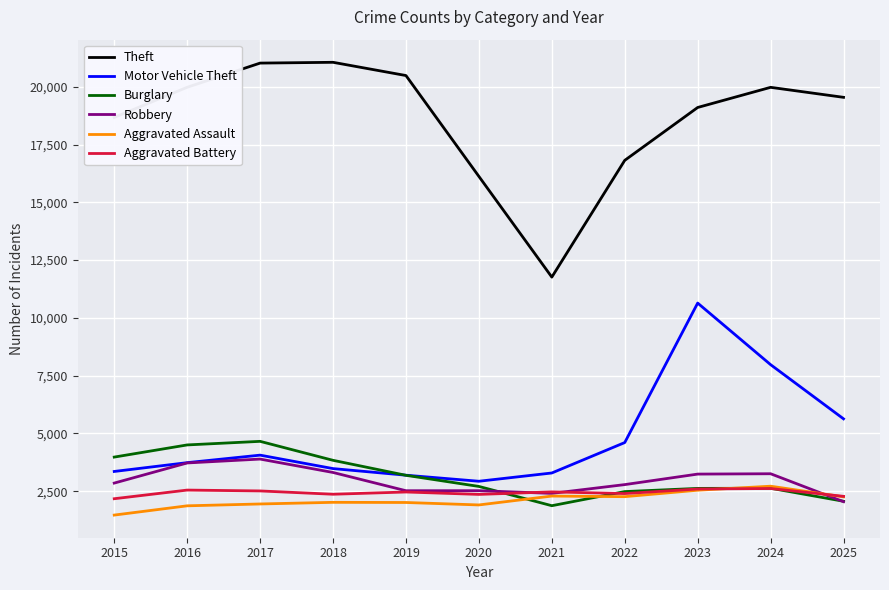

True or false: Aggravated Battery and Theft cross at least once.

False